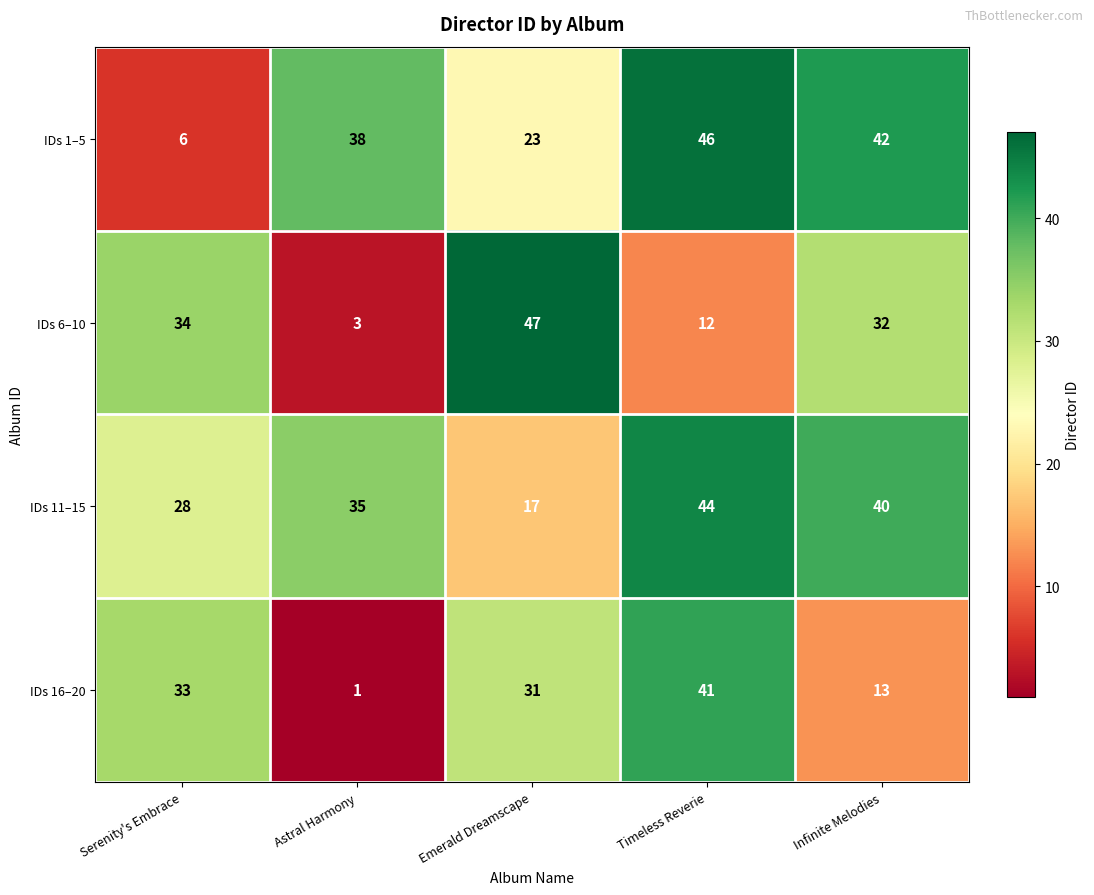

Which series has the largest total across all categories?

IDs 11–15